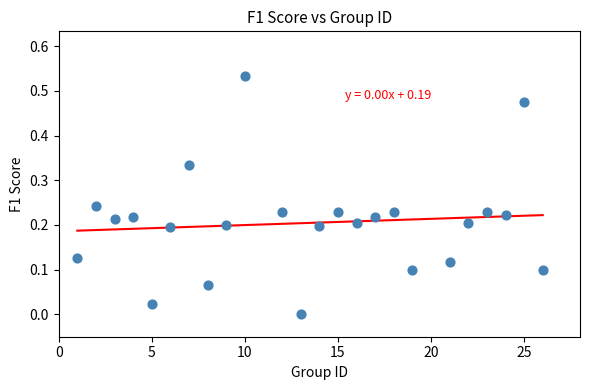

What is the range of X values (max minus min)?

25.0